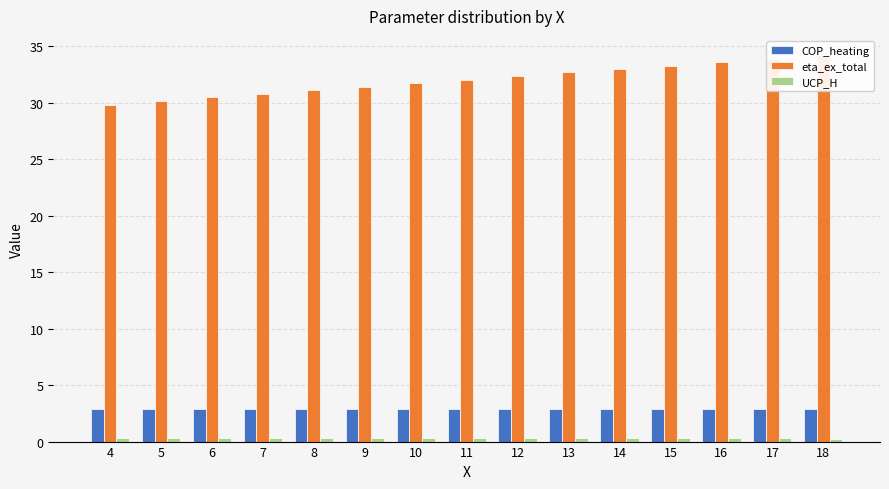

What is the difference between the highest and lowest values at 17?

33.6